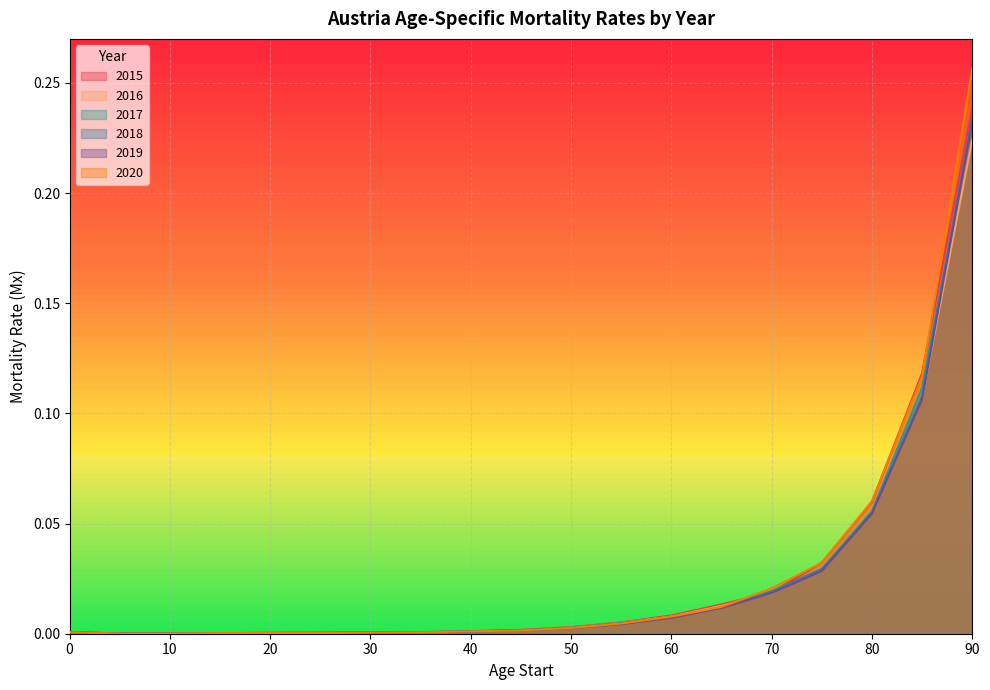

What are all the series names shown in the legend?

2015, 2016, 2017, 2018, 2019, 2020